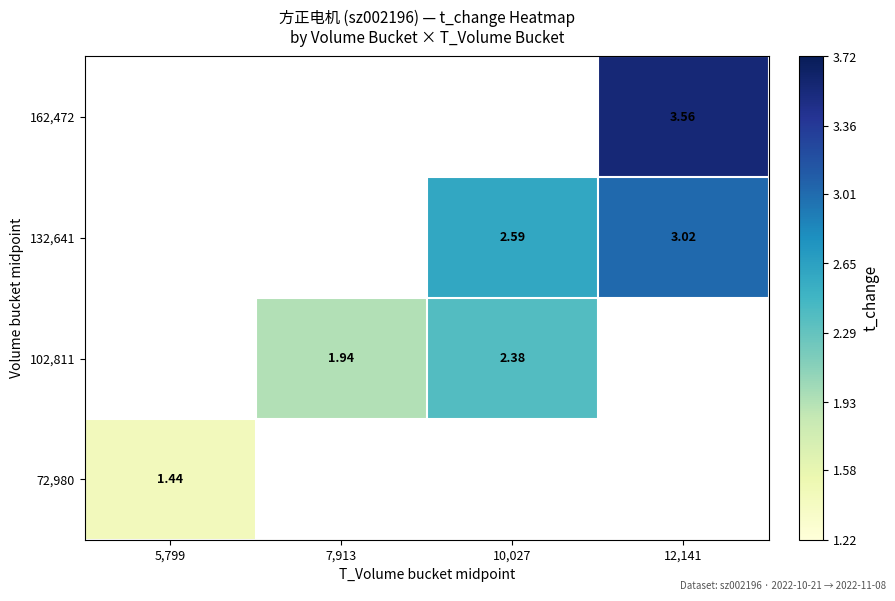

Rank the series by their maximum value, from lowest to highest.

72,980, 102,811, 132,641, 162,472